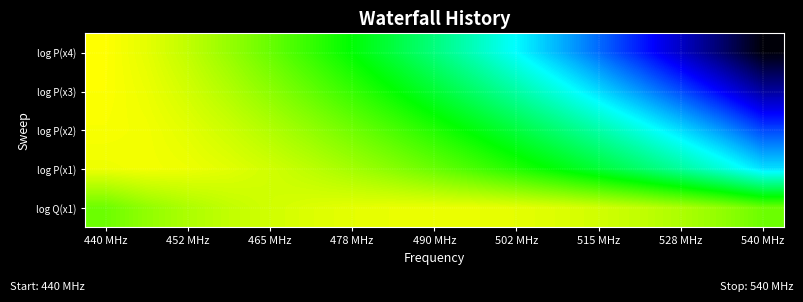

Reading right to left, list all the values displayed in this chart.

log P(x4): -32.7	-29.5	-26.6	-23.9	-21.3	-18.9	-16.6	-14.4	-12.3	-10.3	-8.4	-6.6	-5.0	-3.4	-2.1	-0.9	-0.1
log P(x3): -27.9	-25.0	-22.4	-20.0	-17.7	-15.6	-13.6	-11.7	-9.9	-8.2	-6.6	-5.2	-3.8	-2.6	-1.5	-0.7	-0.1
log P(x2): -22.5	-19.9	-17.7	-15.6	-13.7	-11.9	-10.3	-8.7	-7.3	-6.0	-4.7	-3.6	-2.6	-1.7	-1.0	-0.5	-0.3
log P(x1): -17.6	-15.3	-13.3	-11.6	-10.0	-8.6	-7.3	-6.1	-5.0	-3.9	-3.0	-2.2	-1.6	-1.0	-0.6	-0.4	-0.6
log Q(x1): -4.8	-3.6	-2.7	-2.1	-1.6	-1.2	-0.9	-0.8	-0.7	-0.8	-0.9	-1.2	-1.6	-2.1	-2.7	-3.6	-4.8